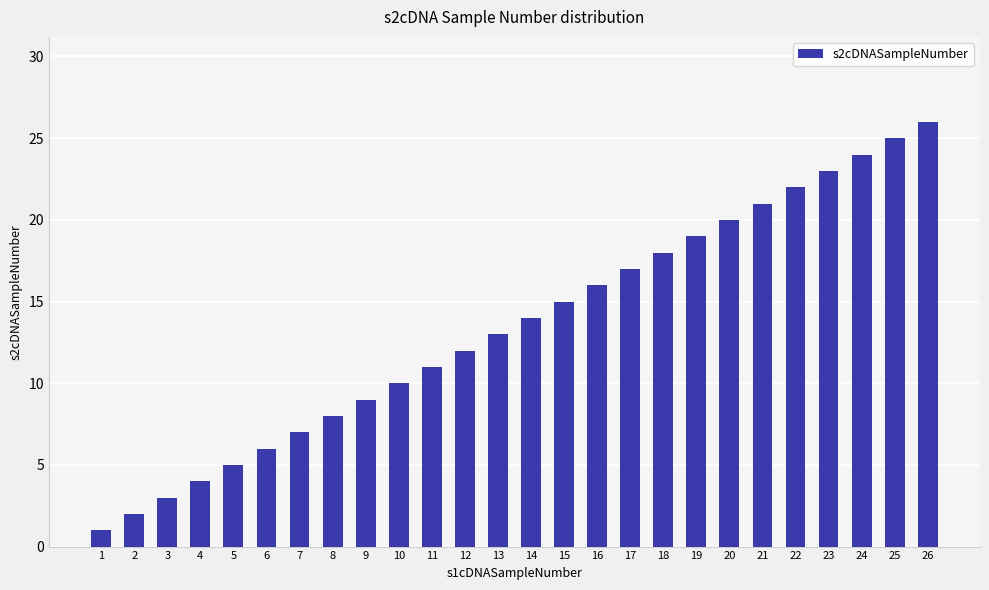

Does the chart contain any negative values?

No